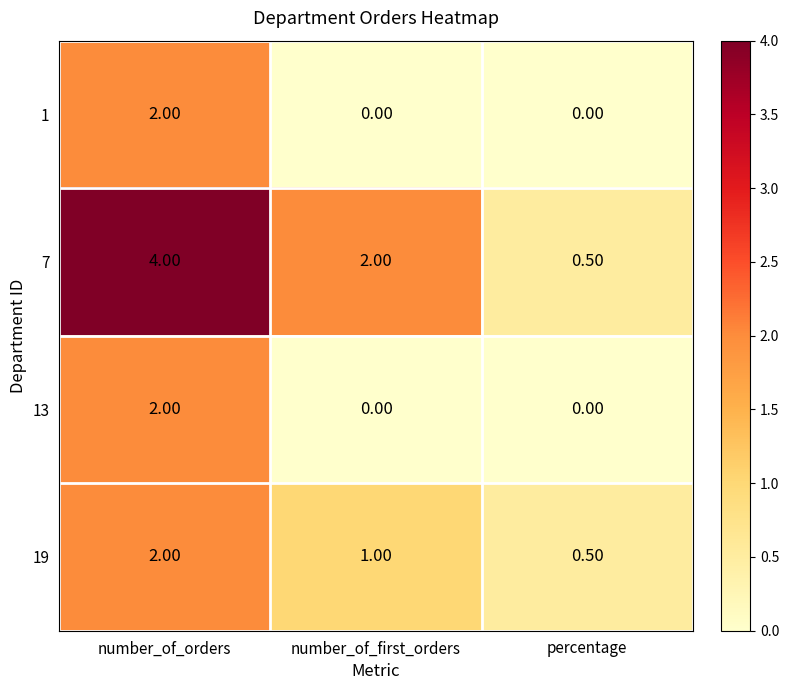

Which category has the highest value across all series?

number_of_orders